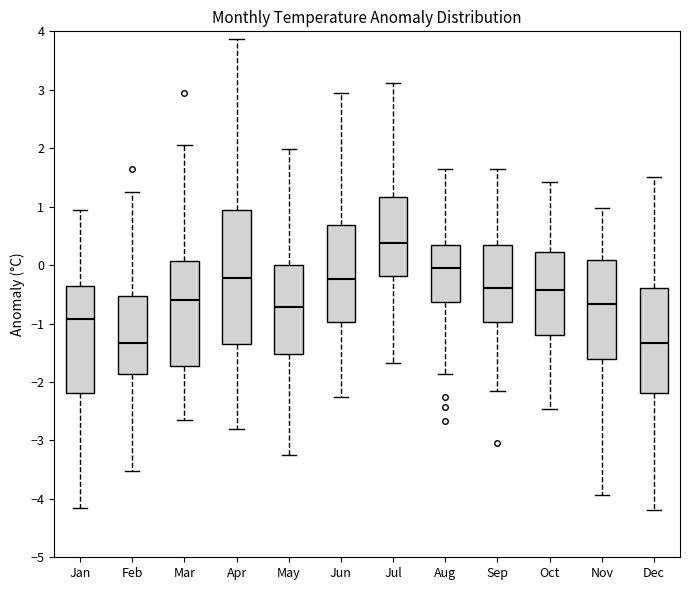

Reading left to right, read every box against the y-axis: the position of its median line, the range the box covers, and the ends of its whiskers. The values are not printed on the chart, so give them approximately, as read against the axis.

Jan: median -0.9, box -2.2 to -0.4, whiskers -4.2 to 0.9
Feb: median -1.3, box -1.9 to -0.5, whiskers -3.5 to 1.3
Mar: median -0.6, box -1.7 to 0.1, whiskers -2.6 to 2.1
Apr: median -0.2, box -1.4 to 0.9, whiskers -2.8 to 3.9
May: median -0.7, box -1.5 to 0.0, whiskers -3.2 to 2.0
Jun: median -0.2, box -1.0 to 0.7, whiskers -2.3 to 2.9
Jul: median 0.4, box -0.2 to 1.2, whiskers -1.7 to 3.1
Aug: median 0.0, box -0.6 to 0.3, whiskers -1.9 to 1.6
Sep: median -0.4, box -1.0 to 0.4, whiskers -2.1 to 1.7
Oct: median -0.4, box -1.2 to 0.2, whiskers -2.5 to 1.4
Nov: median -0.7, box -1.6 to 0.1, whiskers -3.9 to 1.0
Dec: median -1.3, box -2.2 to -0.4, whiskers -4.2 to 1.5